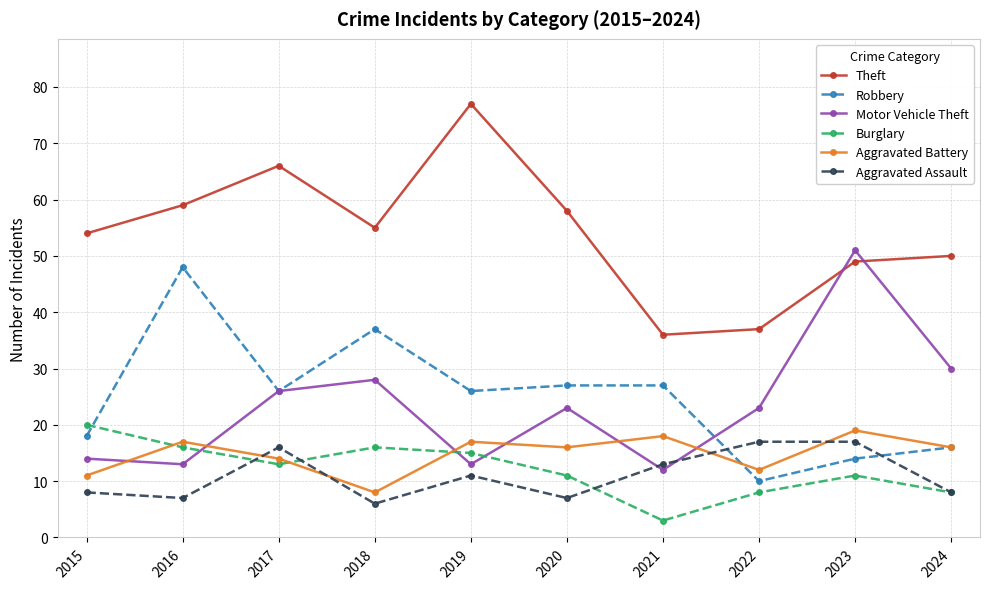

Which series has the largest total across all categories?

Theft